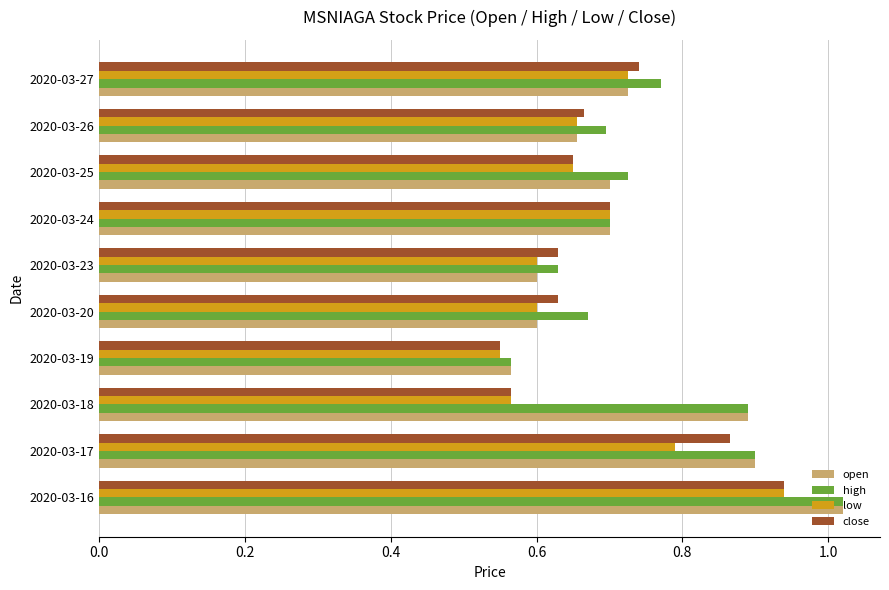

Is it true that low equals 0.4 at 2020-03-26?

False